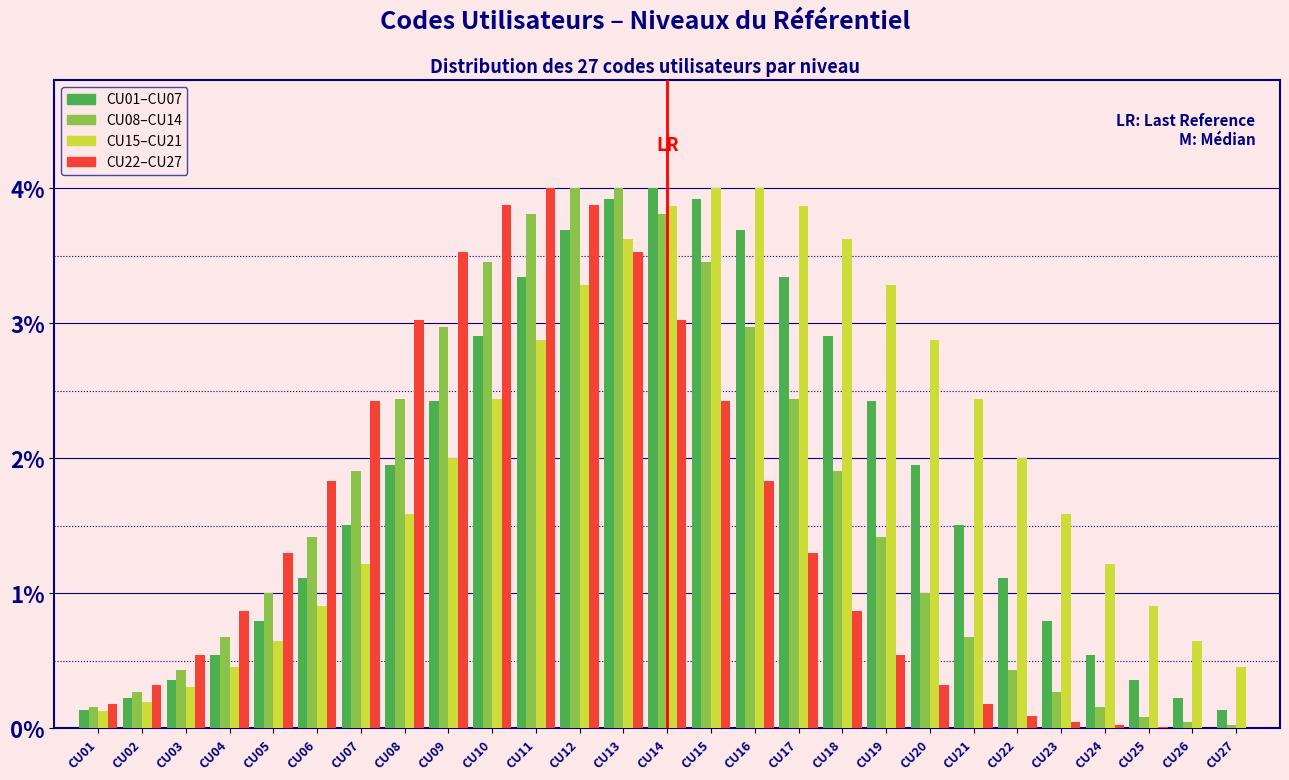

Are the bars horizontal?

No